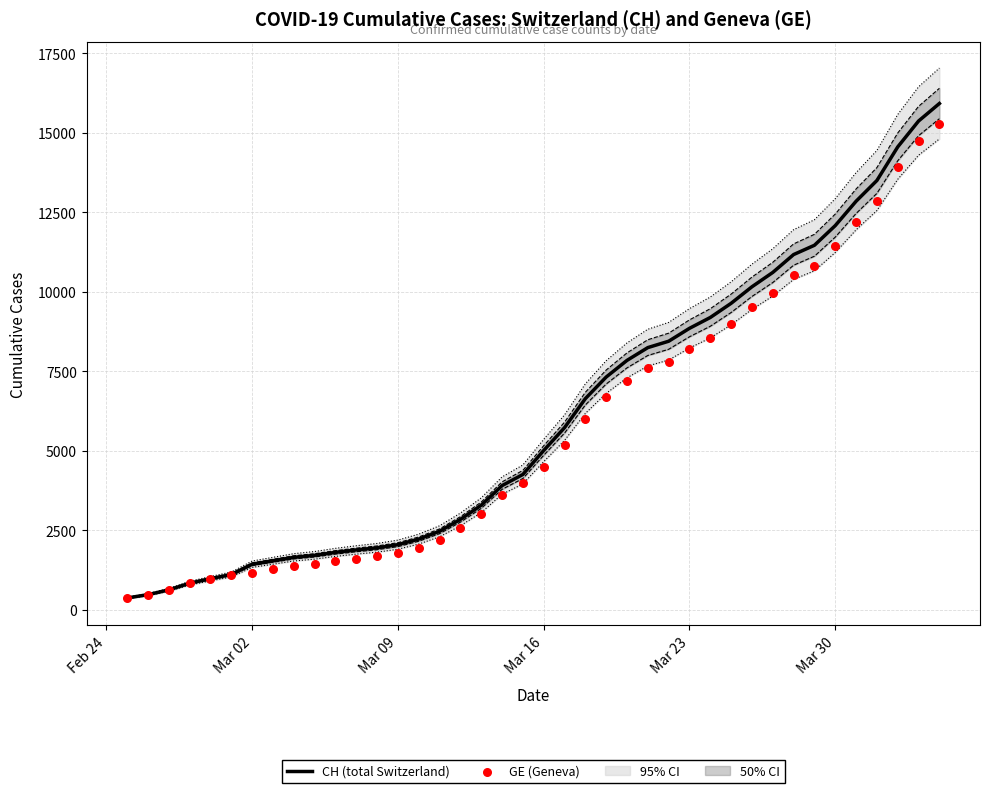

What are all the series names shown in the legend?

CH (total Switzerland), GE (Geneva)